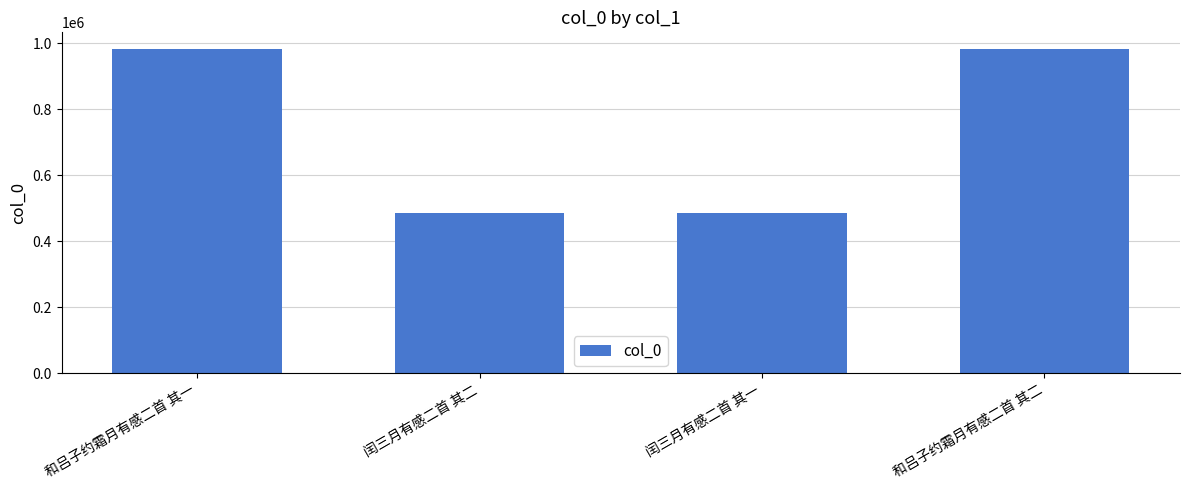

Is it true that the value at 和吕子约霜月有感二首 其一 is 984244?

True